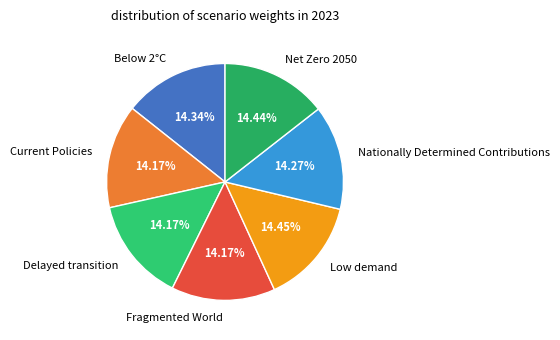

To the nearest percent, what portion does Current Policies represent?

14%